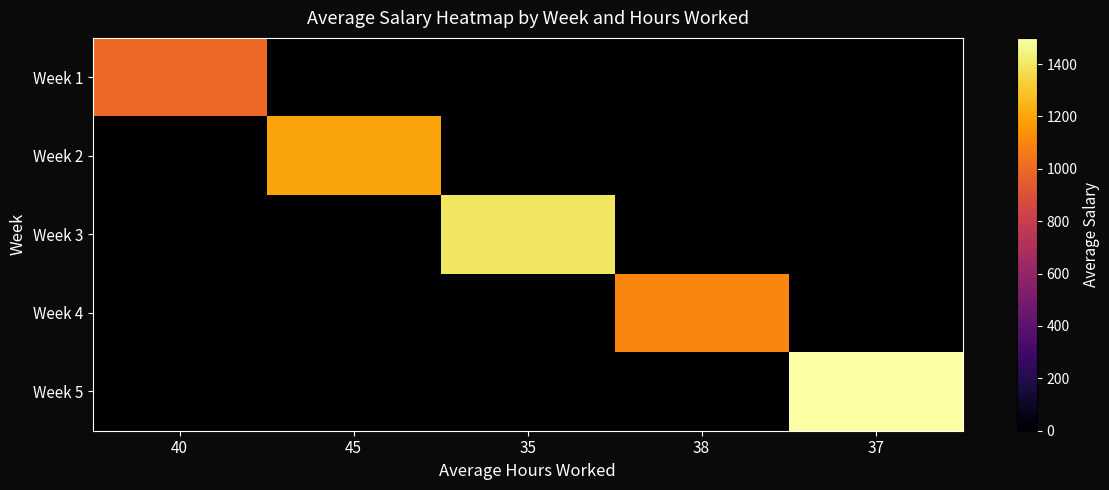

Reading left to right, what are all the values shown in this chart?

Week 1: 40=1000	45=0	35=0	38=0	37=0
Week 2: 40=0	45=1200	35=0	38=0	37=0
Week 3: 40=0	45=0	35=1400	38=0	37=0
Week 4: 40=0	45=0	35=0	38=1100	37=0
Week 5: 40=0	45=0	35=0	38=0	37=1500